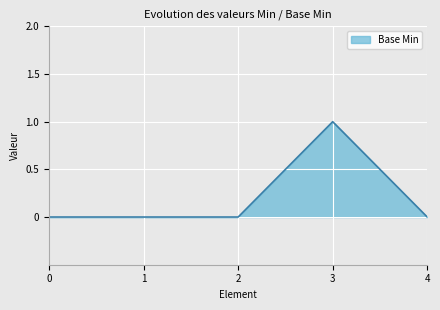

True or false: there are more than 2 points higher than both neighbors.

False